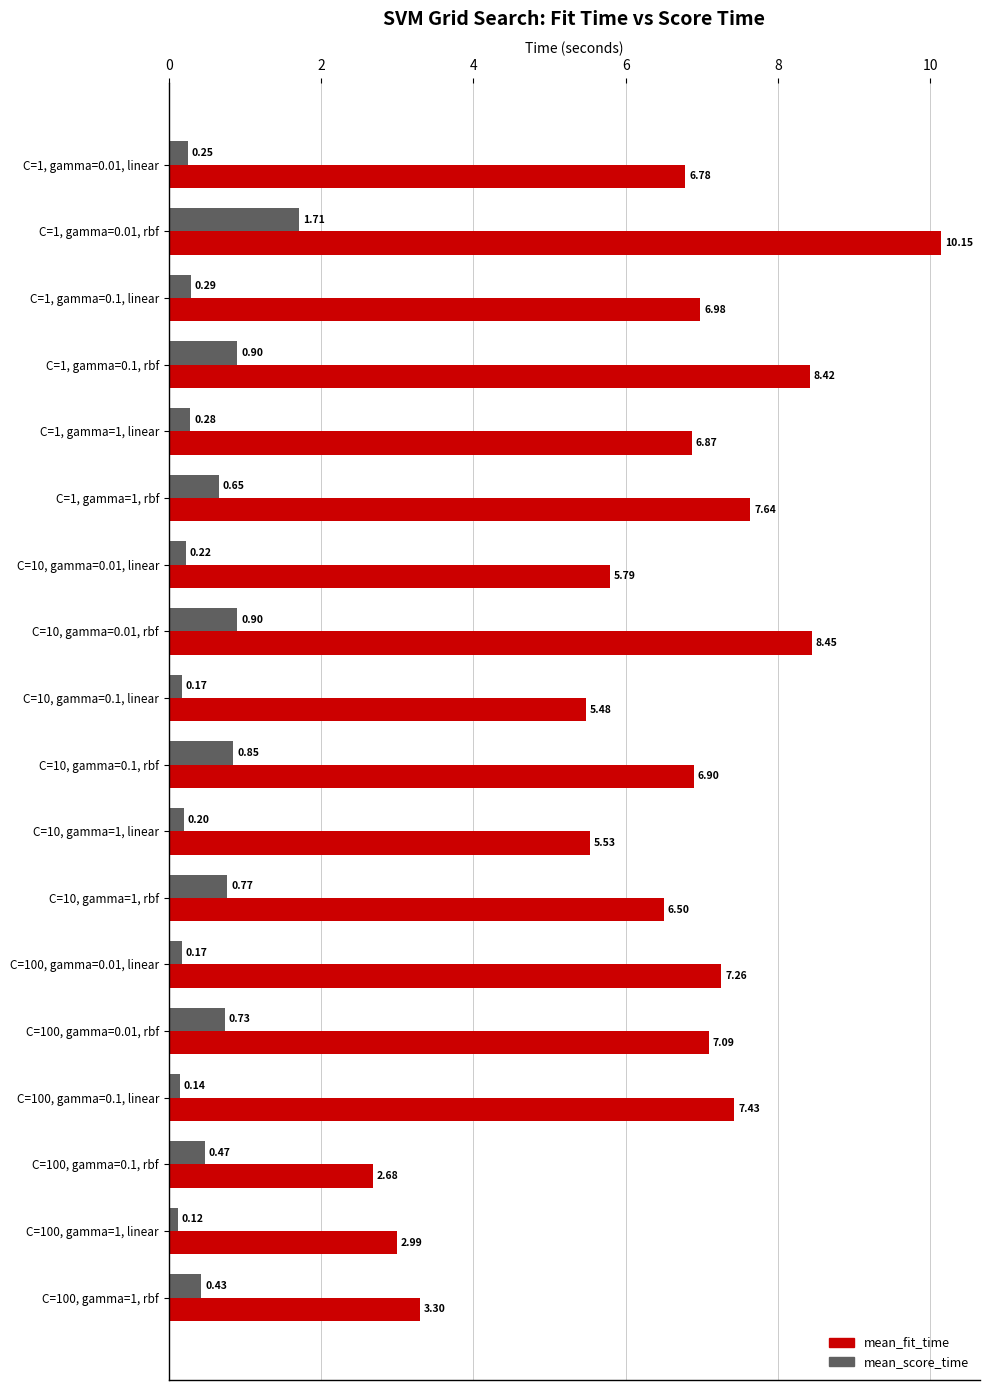

What is the difference between the maximum and second lowest values in the mean_score_time series?

1.6